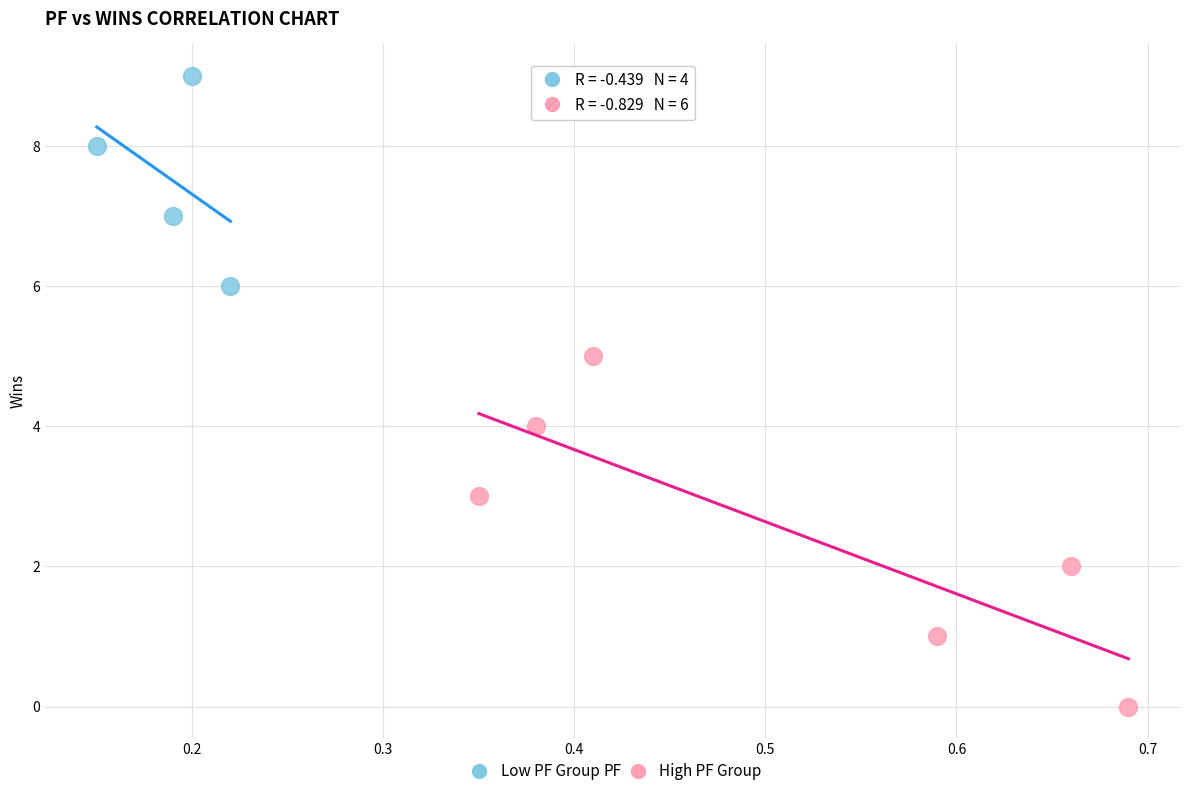

Which series contains the highest Y value?

Low PF Group